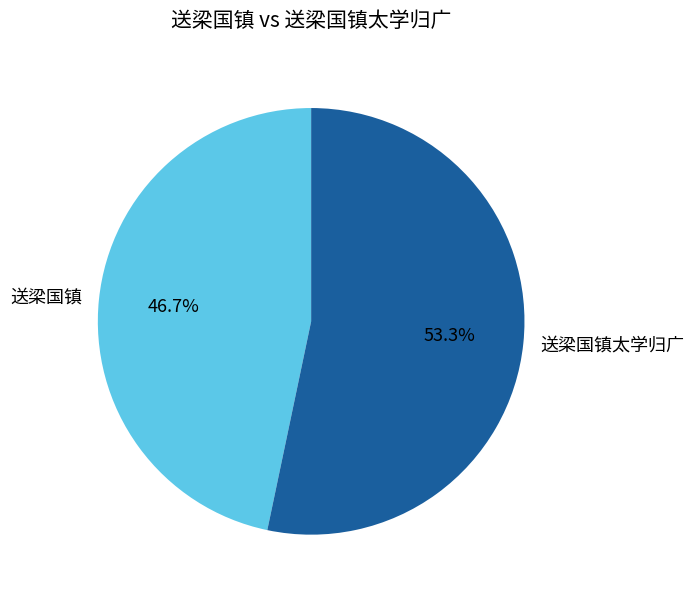

To the nearest percent, what is the combined percentage of 送梁国镇太学归广 and 送梁国镇?

100%